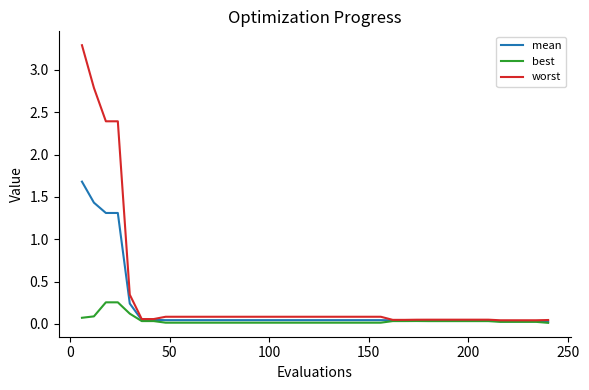

List the series in order of their overall mean, lowest first.

best, mean, worst